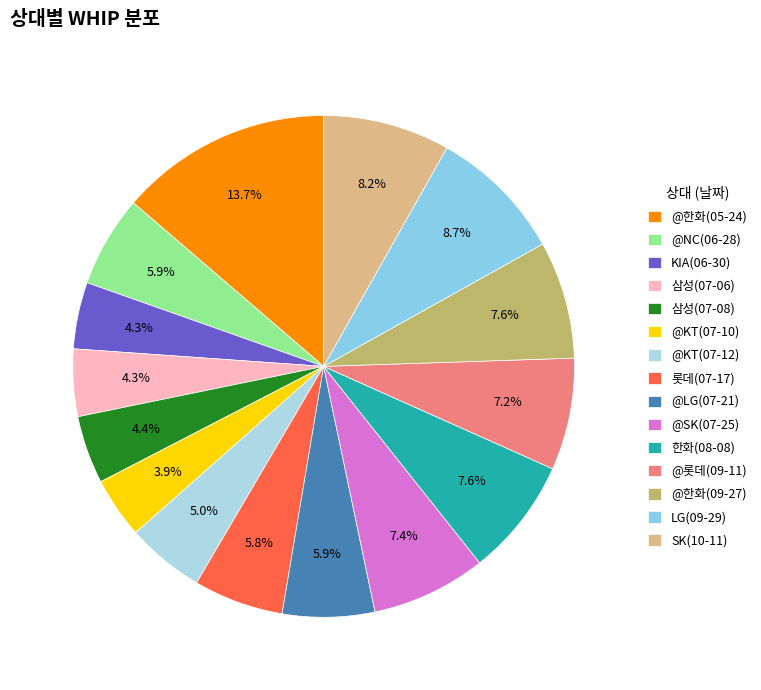

To the nearest percent, what is the average slice percentage?

7%